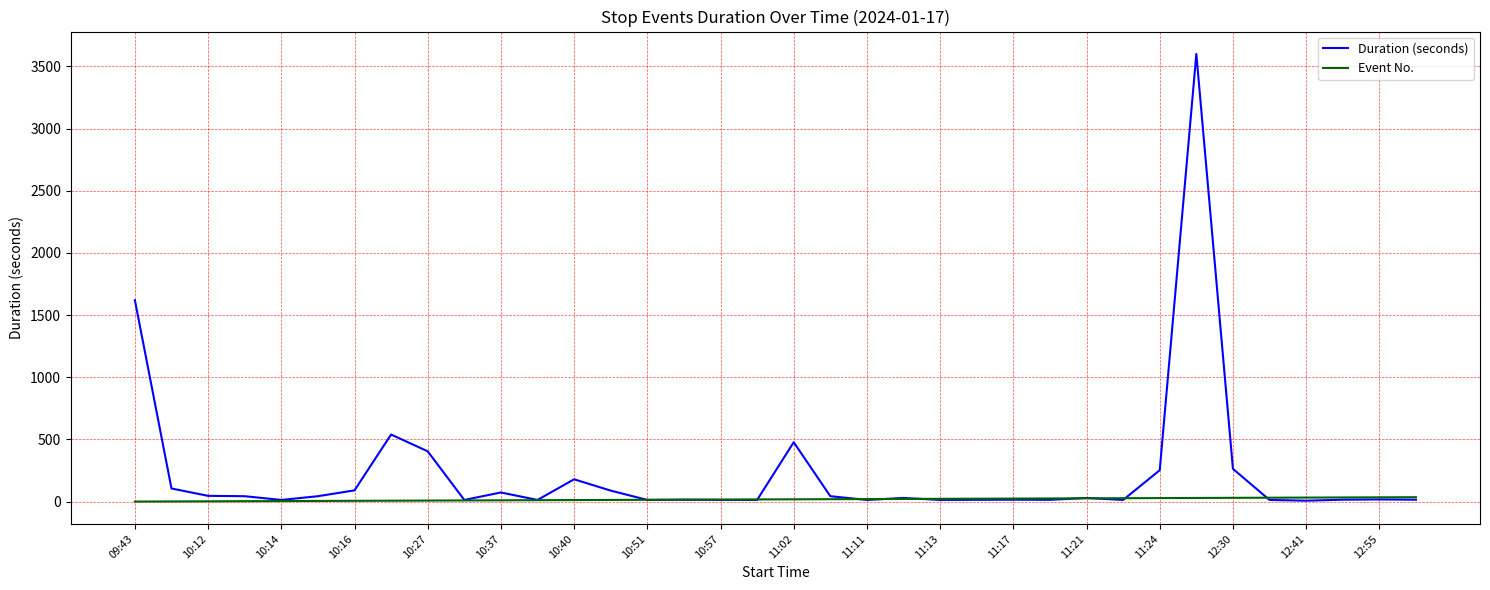

List the series in order of their peak value, highest first.

Duration (seconds), Event No.